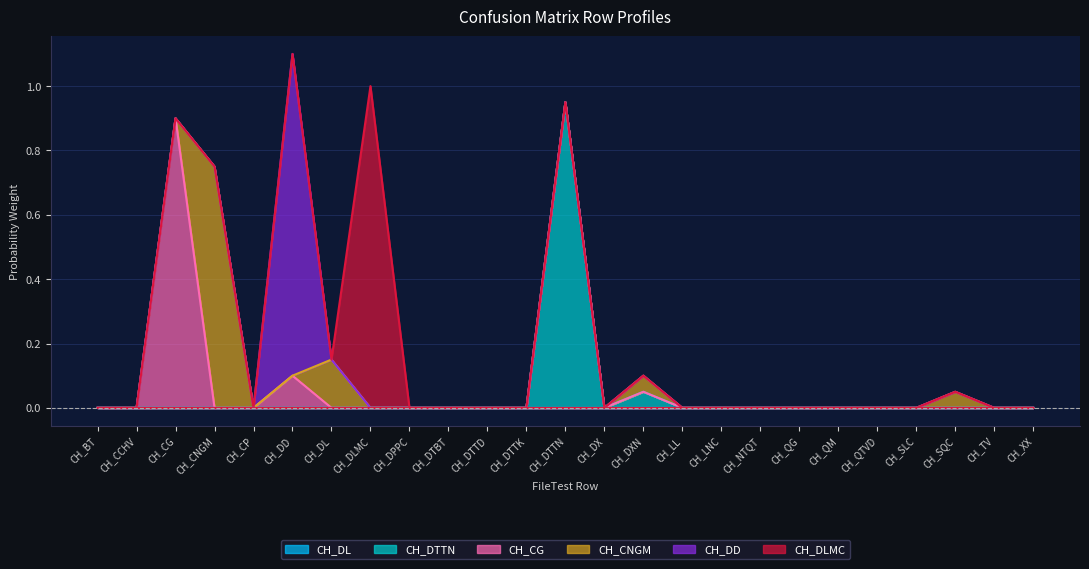

How many lines are shown in the chart?

6